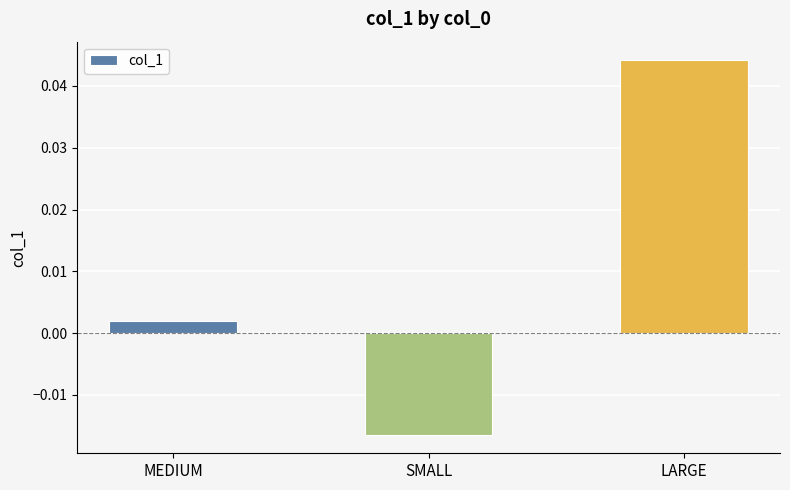

At which category does the chart reach its peak across all series?

LARGE